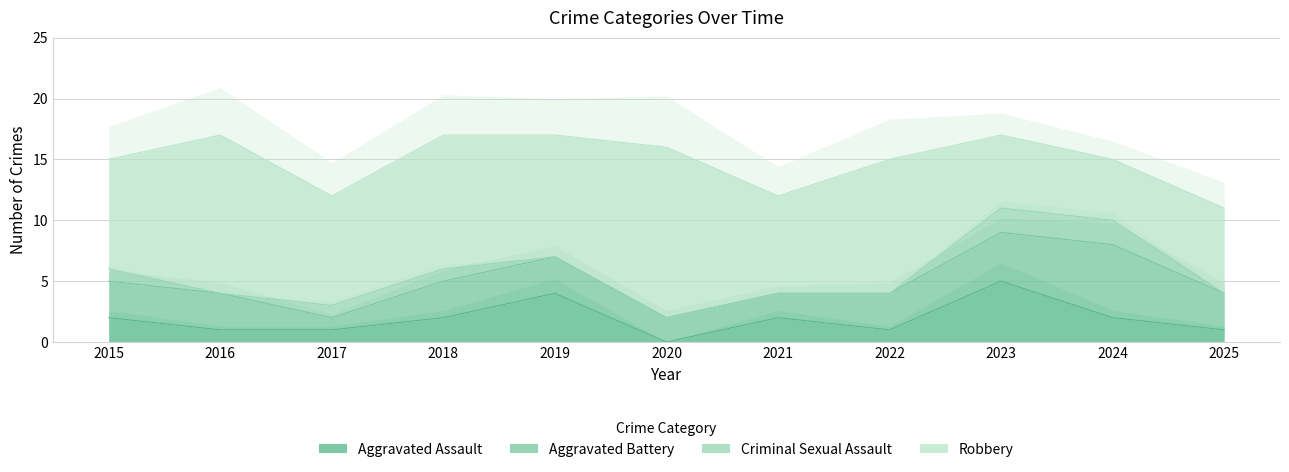

Reading left to right, list all the values displayed in this chart.

Aggravated Assault: 2	1	1	2	4	0	2	1	5	2	1
Aggravated Battery: 3	3	1	3	3	2	2	3	4	6	3
Criminal Sexual Assault: 1	0	1	1	0	0	0	0	2	2	0
Robbery: 9	13	9	11	10	14	8	11	6	5	7